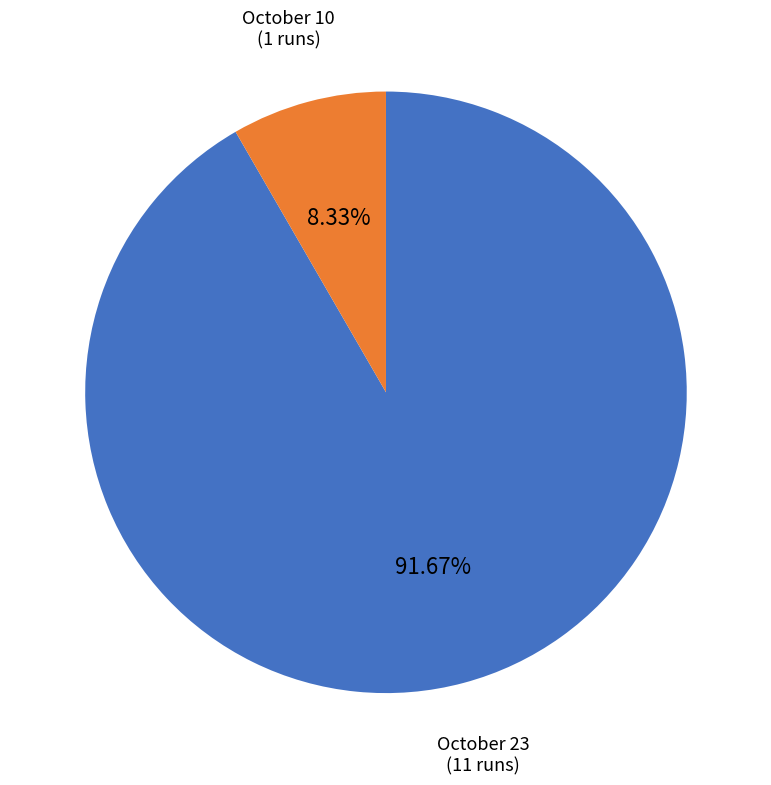

To the nearest percent, what is the average slice percentage?

50%